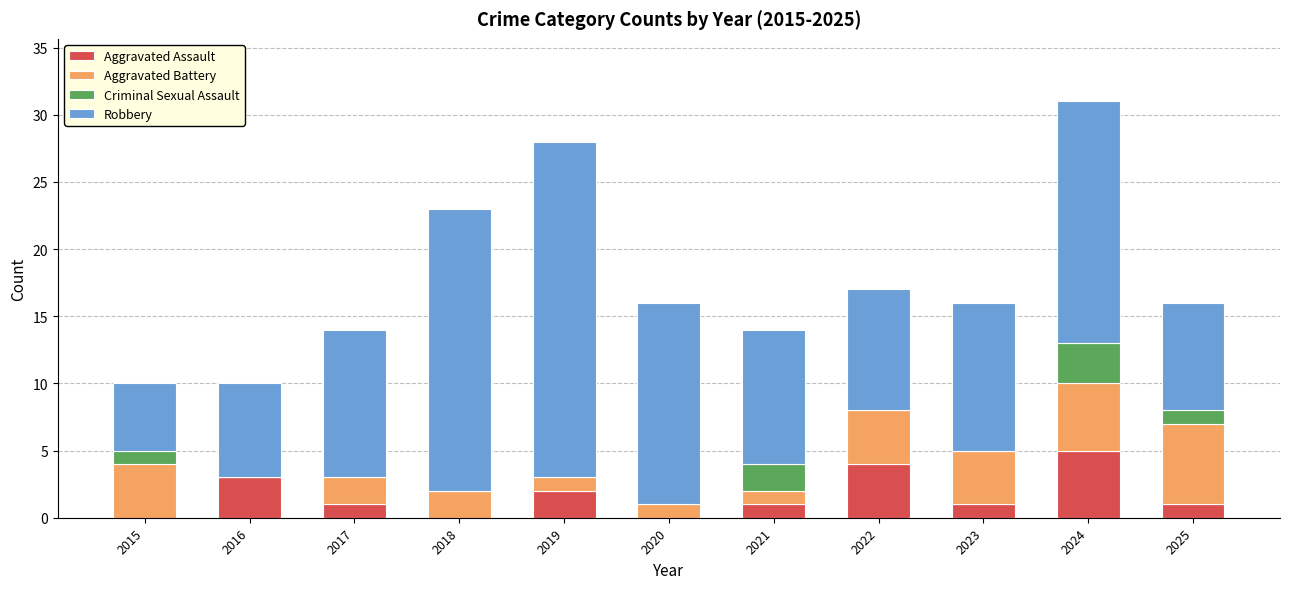

At which category is the sum across all series the highest?

2024